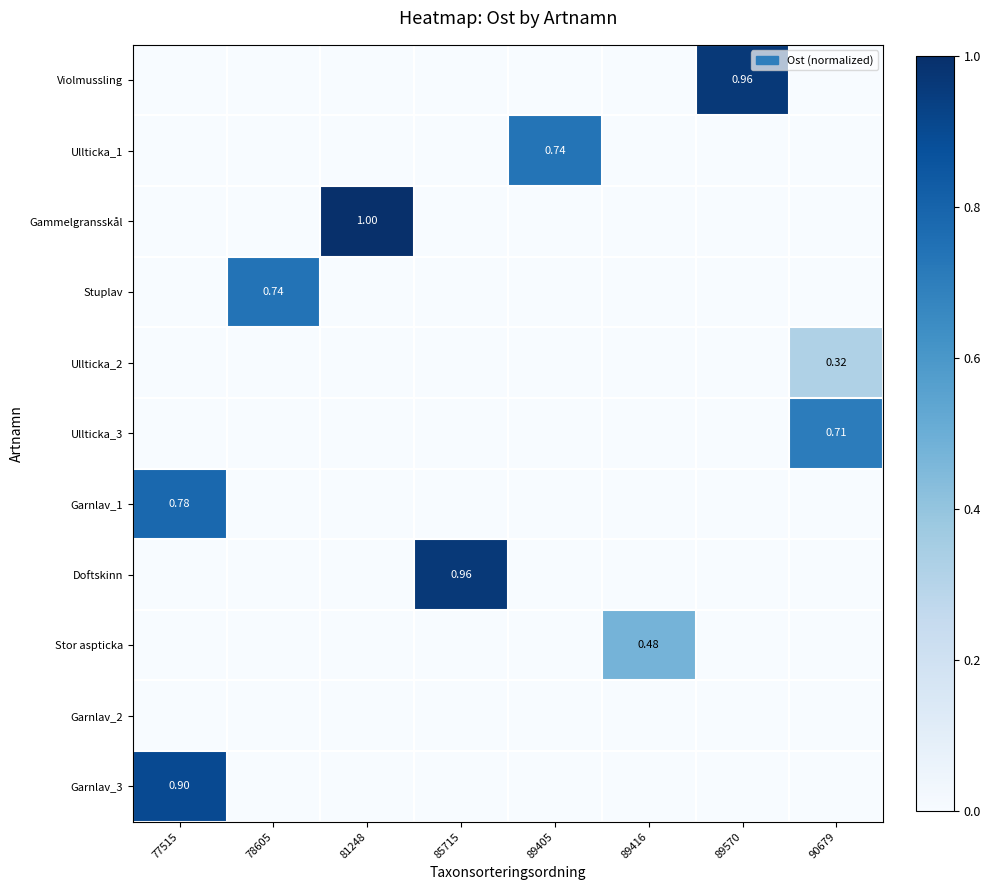

At which category is the sum across all series the highest?

77515